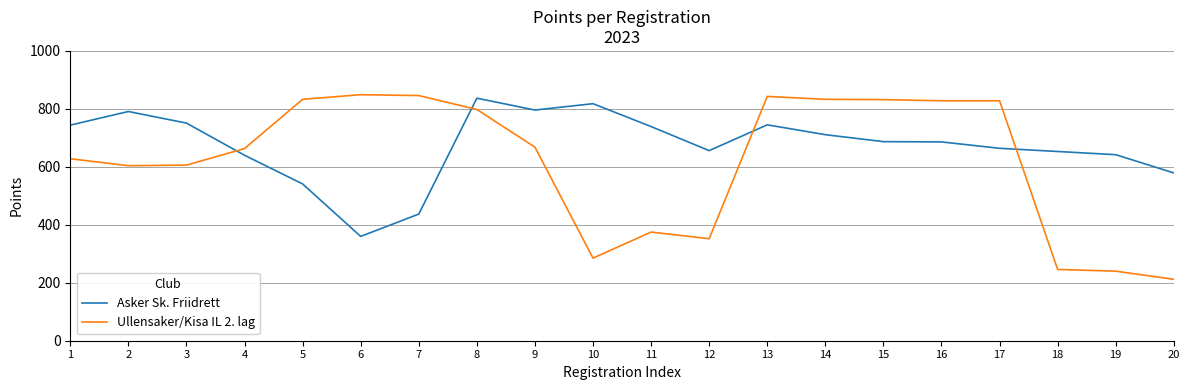

What is the total value across all series at 19?

882